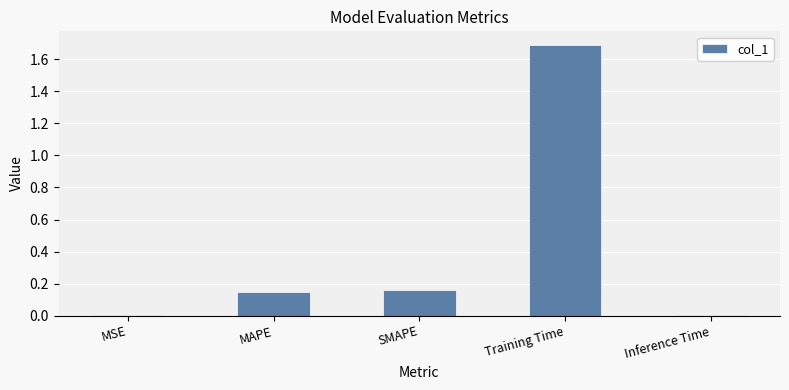

What is the greatest value displayed?

1.7